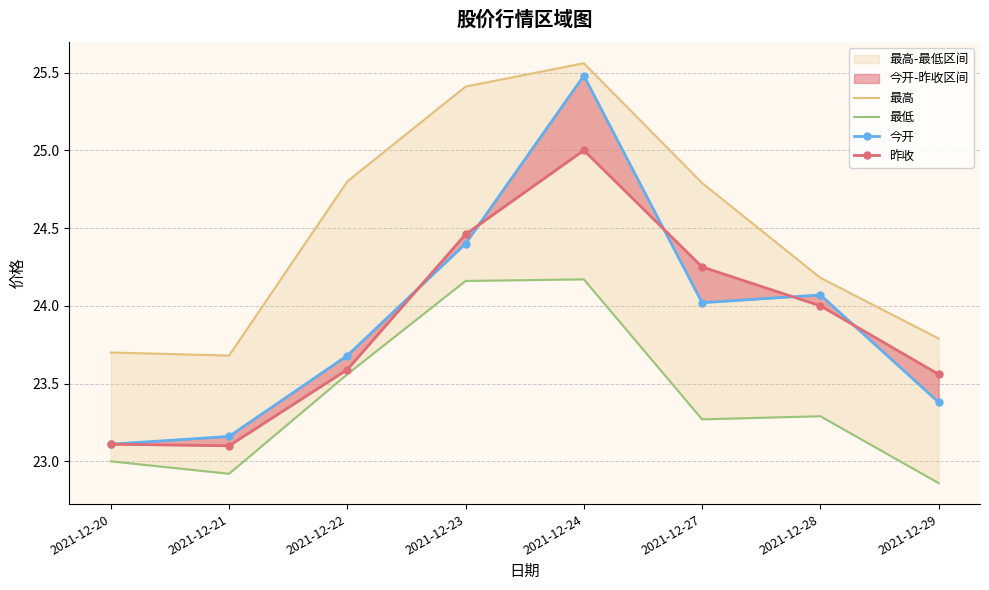

What is the difference between the 昨收 values at 2021-12-27 and 2021-12-23?

0.2